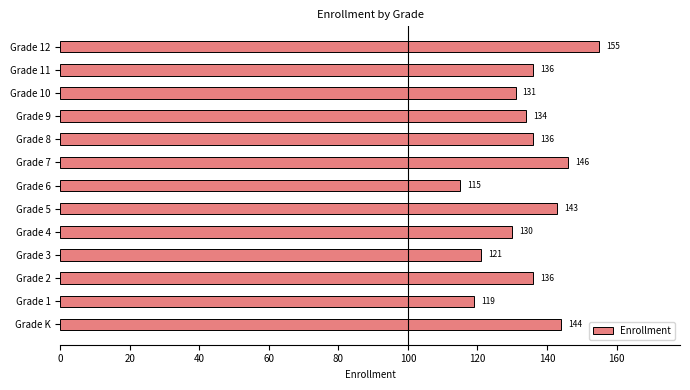

Reading top to bottom, transcribe all the data shown in this chart.

155	136	131	134	136	146	115	143	130	121	136	119	144